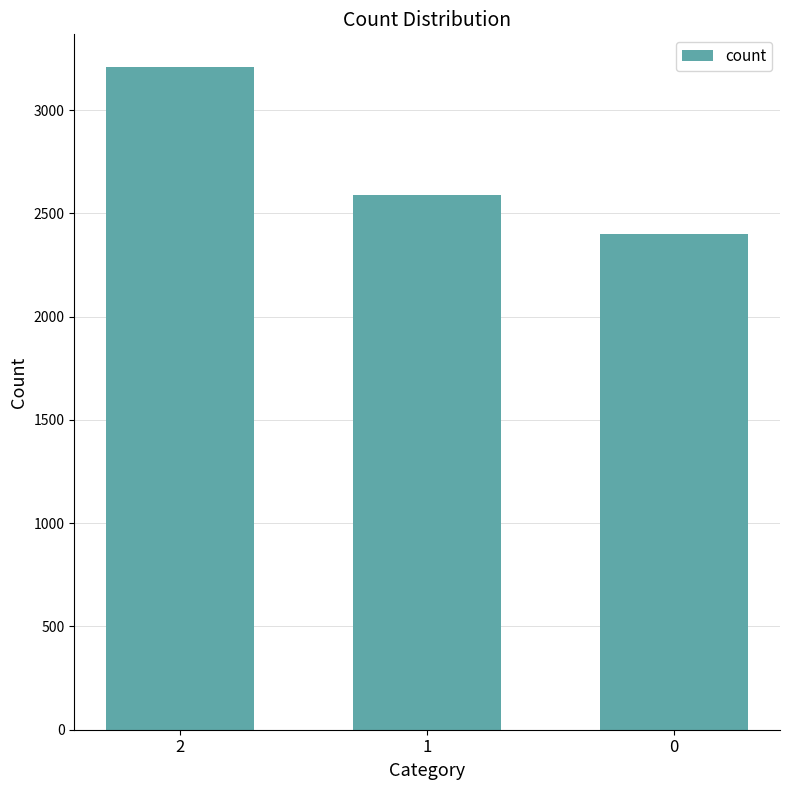

Where is the data nearest to the value 2802?

1